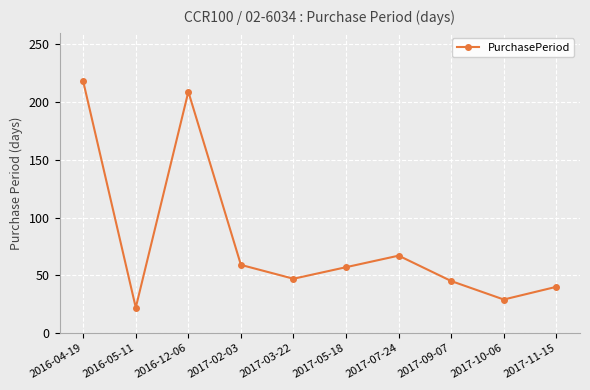

At which category does the chart reach its peak across all series?

2016-04-19